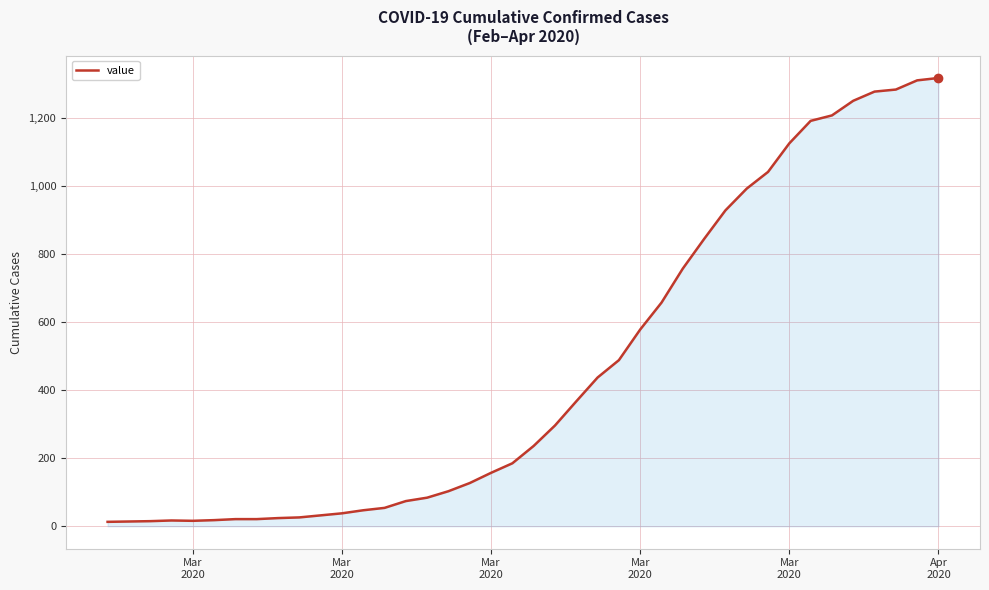

What is the maximum value shown in the chart?

1317